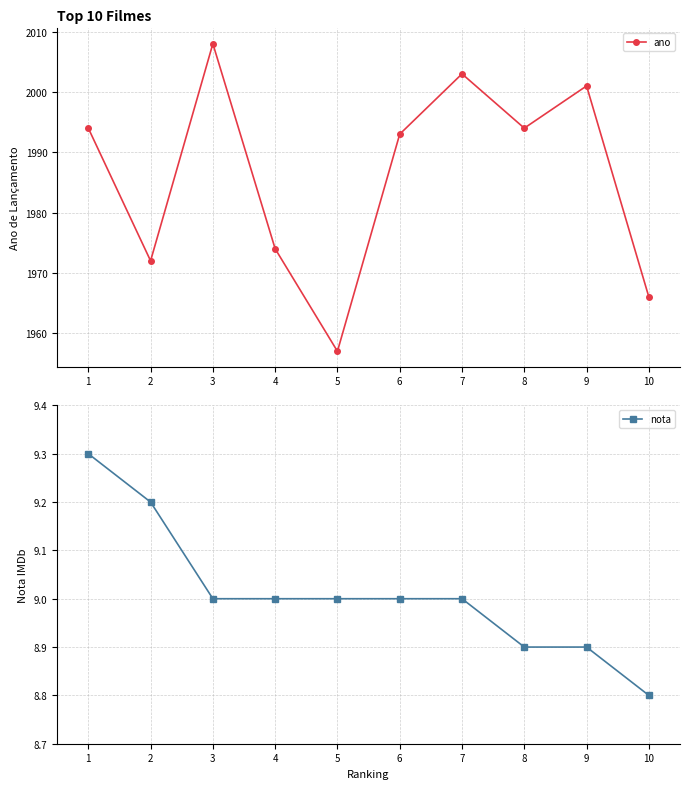

Between 9 and 10, which series saw the biggest shift?

ano